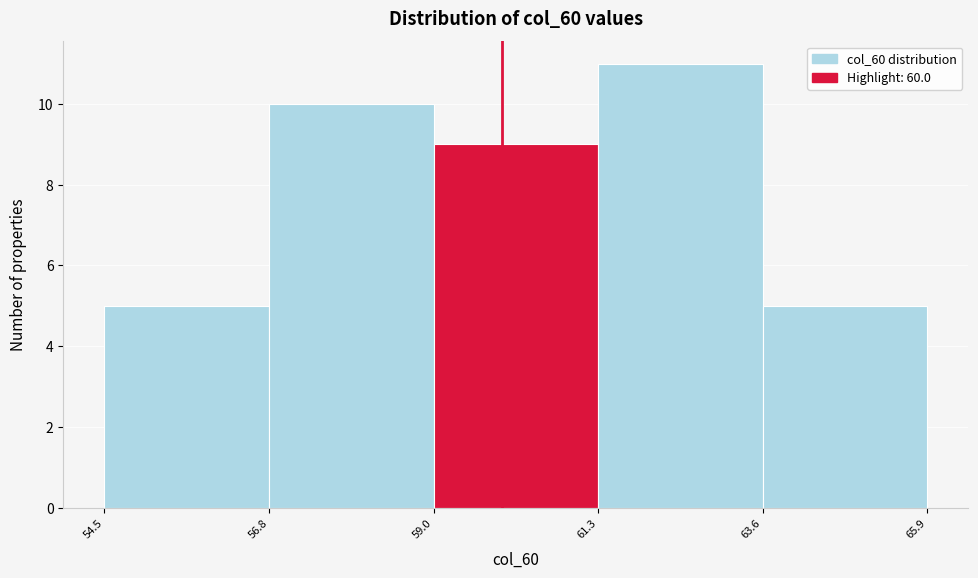

Reading left to right, transcribe this chart: for each bar, give the range it covers on the x-axis and its height. The values are not printed on the chart, so give them approximately, as read against the axis.

54.5 to 56.8: 5
56.8 to 59.0: 10
59.0 to 61.3: 9
61.3 to 63.6: 11
63.6 to 65.9: 5